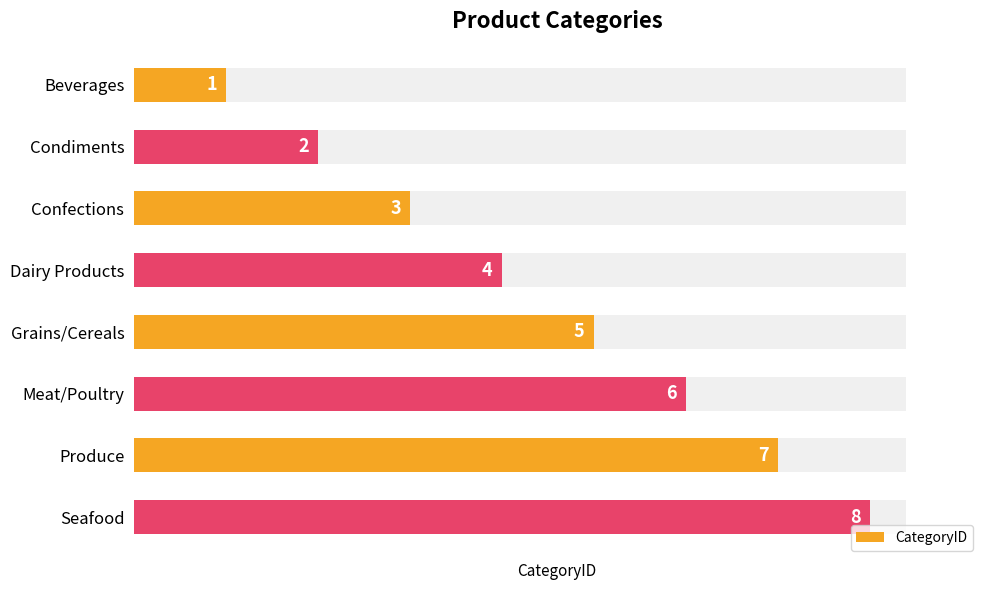

Reading right to left, extract all data points from this chart.

8	7	6	5	4	3	2	1